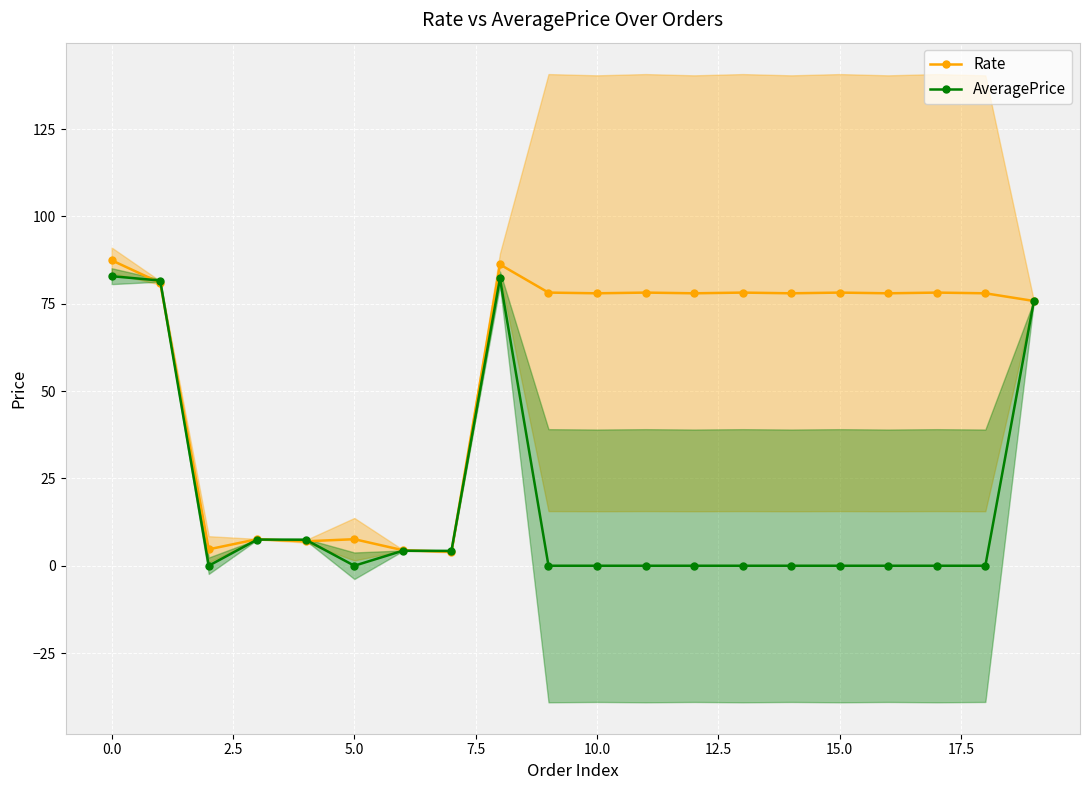

What value does the Rate series have at 19?

75.8